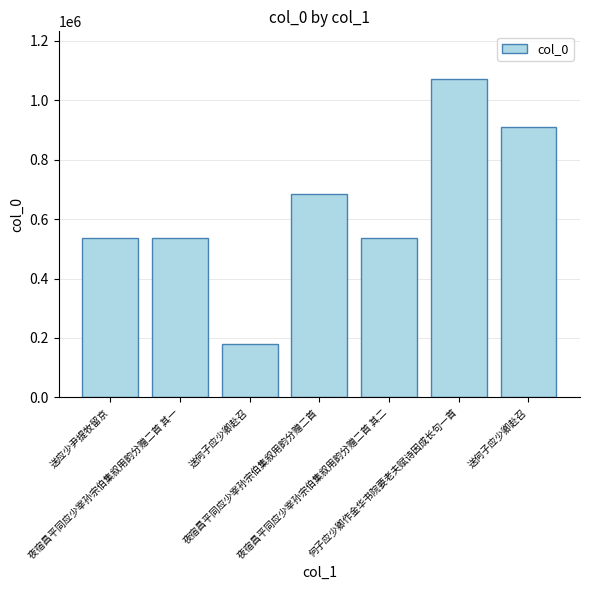

What is the minimum value shown in the chart?

180094